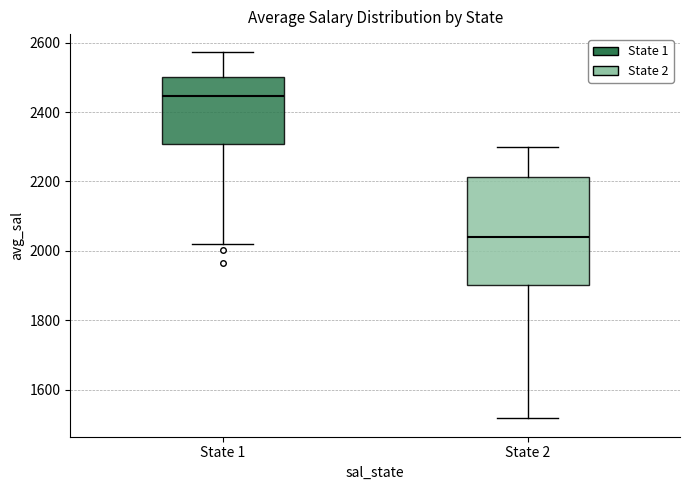

Reading left to right, read every box against the y-axis: the position of its median line, the range the box covers, and the ends of its whiskers. The values are not printed on the chart, so give them approximately, as read against the axis.

State 1: median 2440, box 2300 to 2500, whiskers 2020 to 2580
State 2: median 2040, box 1900 to 2220, whiskers 1520 to 2300